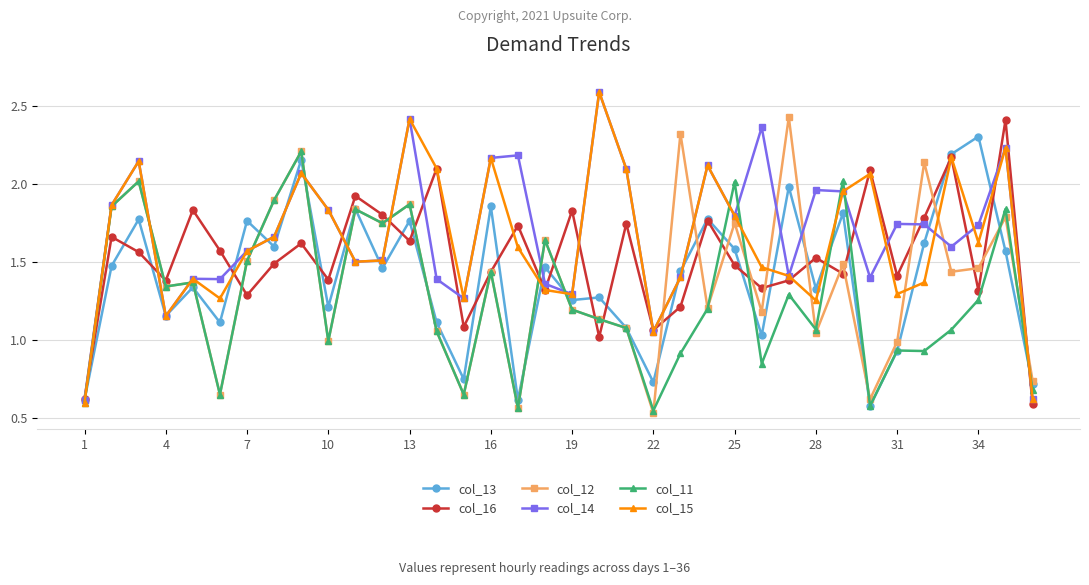

True or false: col_12 has more than 0 points higher than both neighbors.

True